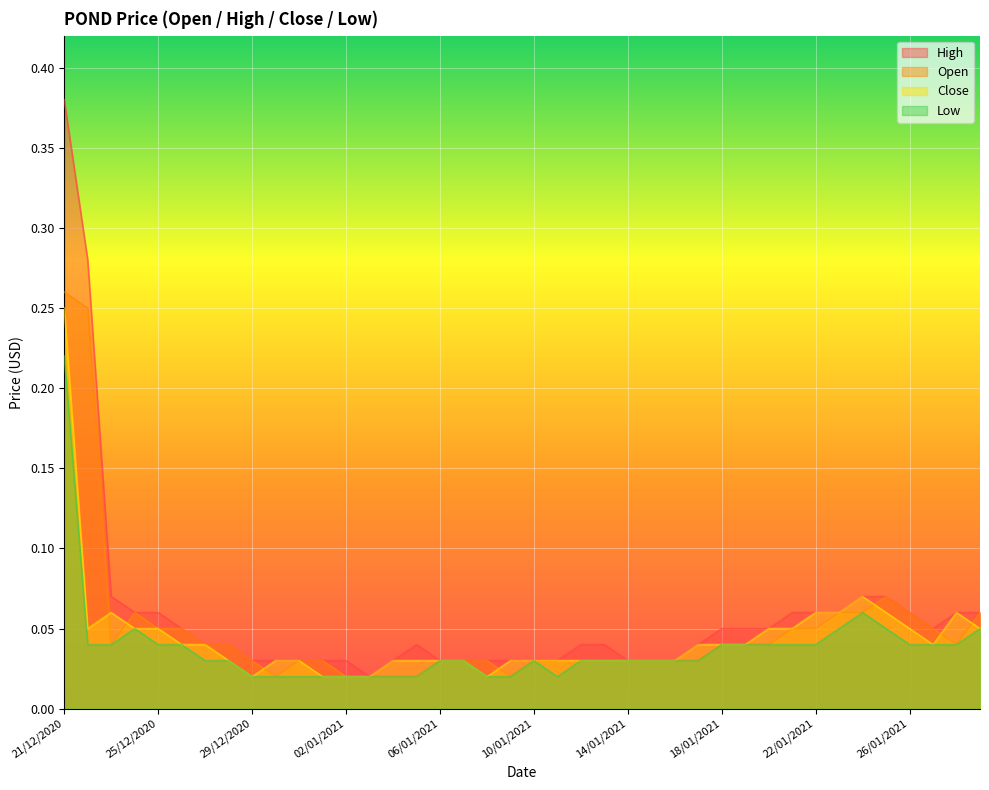

Which series has the largest total across all categories?

High